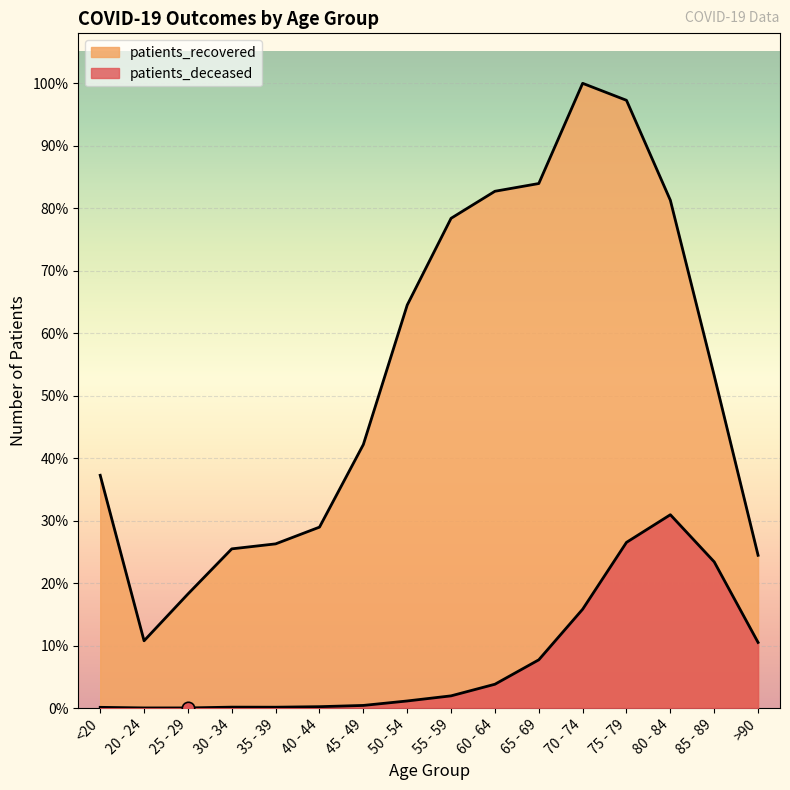

Which series has the largest Y range (max minus min)?

patients_recovered